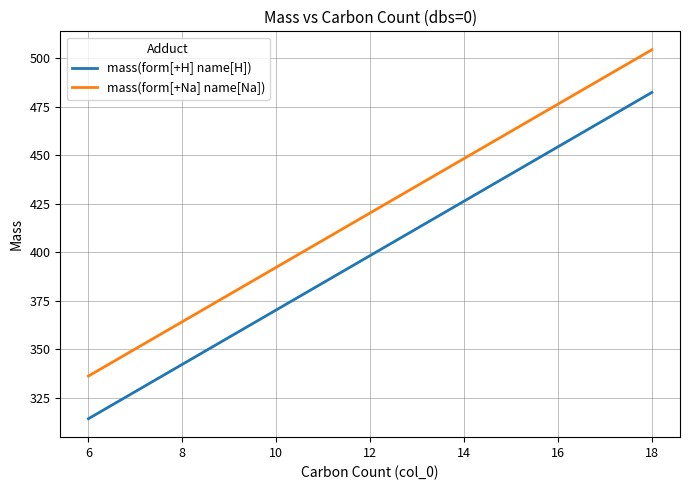

What is the greatest value displayed?

504.3